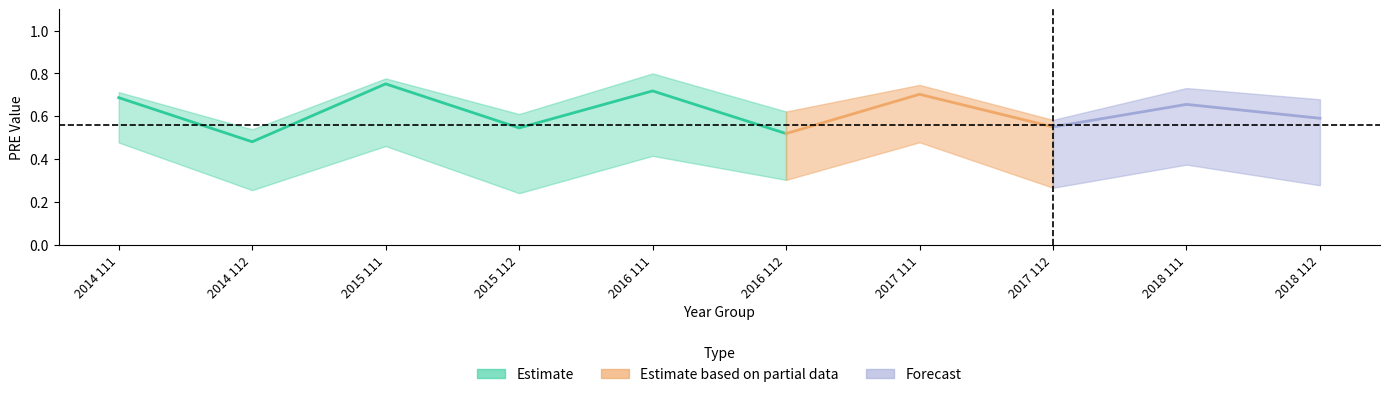

At which category is the sum across all series the highest?

2015 111